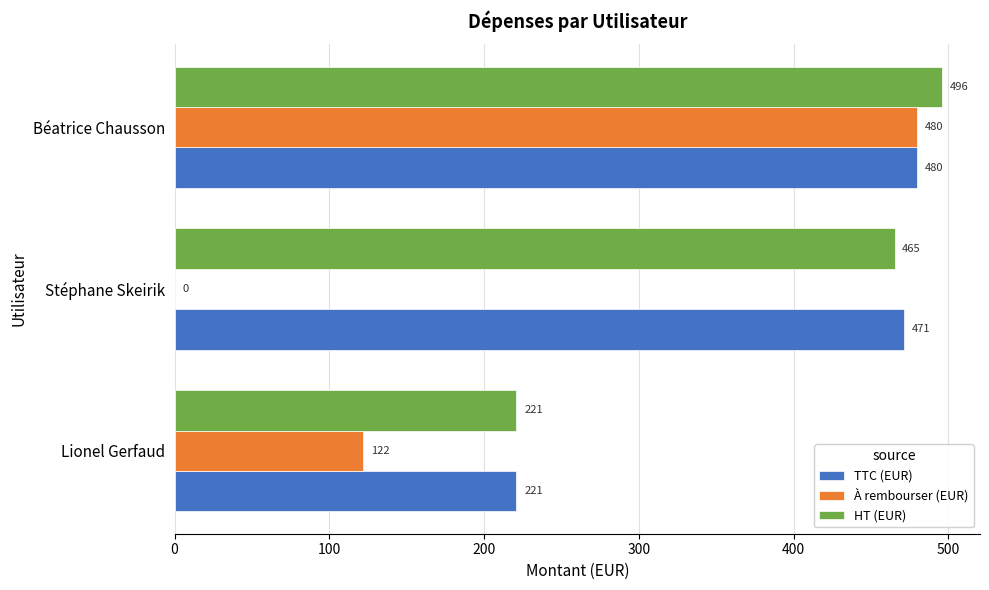

Between Stéphane Skeirik and Béatrice Chausson, which series saw the biggest shift?

À rembourser (EUR)